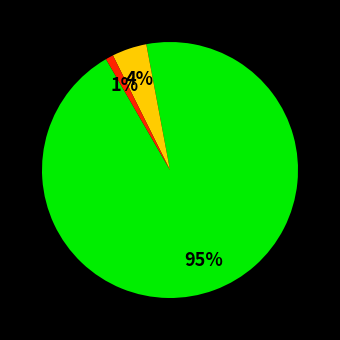

To the nearest percent, what is the difference between the largest and smallest slice percentages?

94%